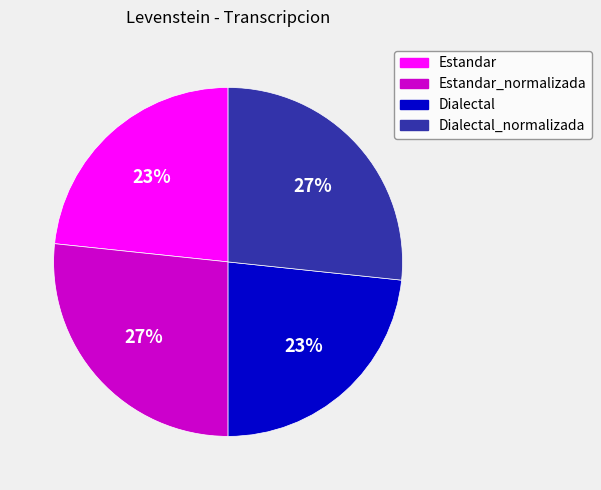

How many slices are in this pie chart?

4